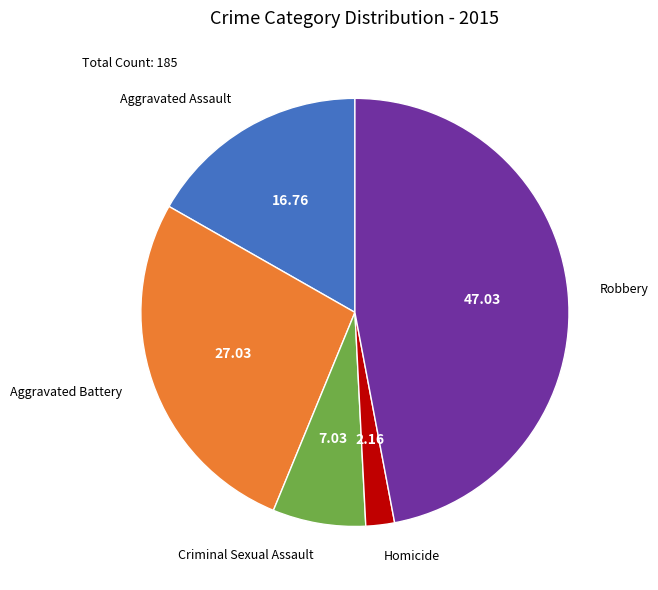

Is there any slice that represents more than half of the pie?

No